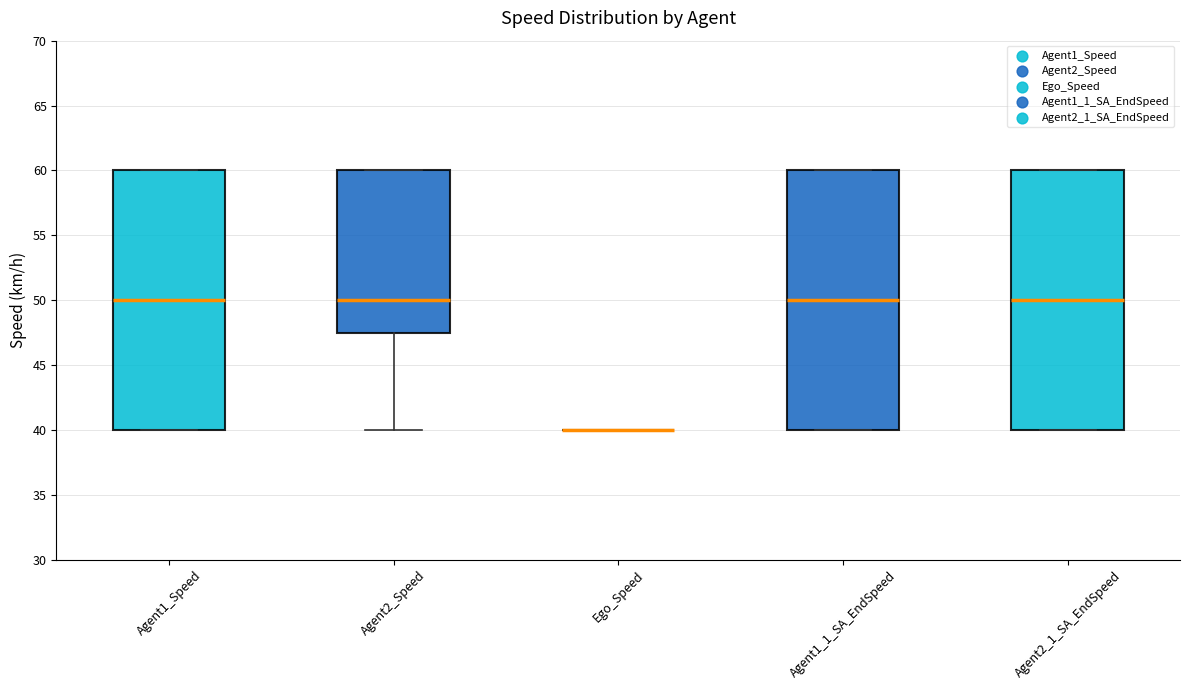

Reading left to right, read every box against the y-axis: the position of its median line, the range the box covers, and the ends of its whiskers. The values are not printed on the chart, so give them approximately, as read against the axis.

Agent1_Speed: median 50.0, box 40.0 to 60.0, whiskers 40.0 to 60.0
Agent2_Speed: median 50.0, box 47.5 to 60.0, whiskers 40.0 to 60.0
Ego_Speed: box collapsed to a line at 40.0, whiskers 40.0 to 40.0
Agent1_1_SA_EndSpeed: median 50.0, box 40.0 to 60.0, whiskers 40.0 to 60.0
Agent2_1_SA_EndSpeed: median 50.0, box 40.0 to 60.0, whiskers 40.0 to 60.0